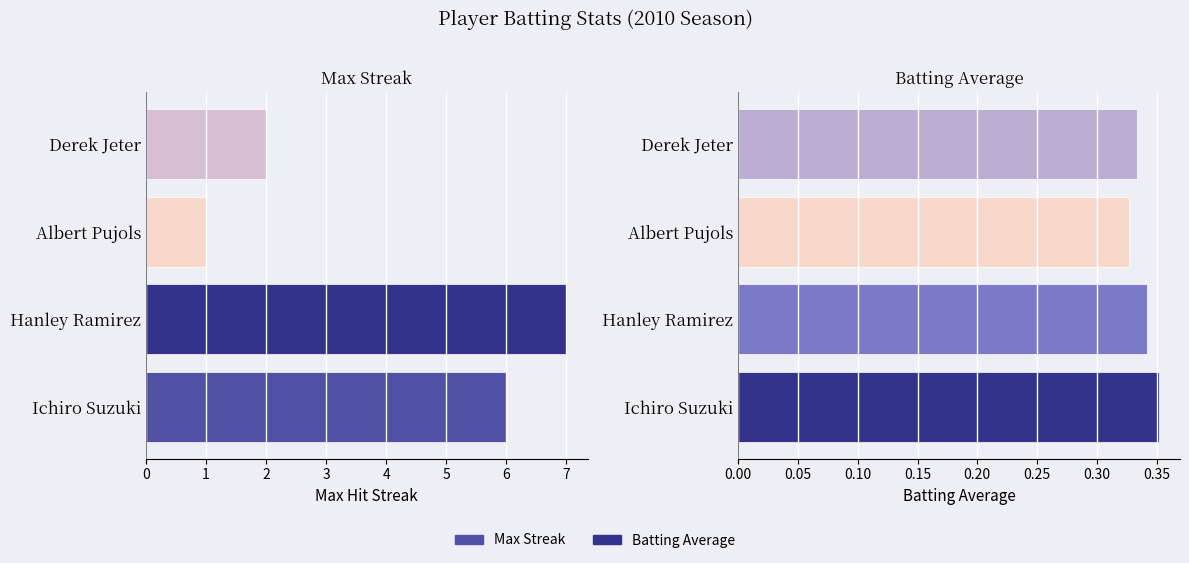

What is the sum of all Max Streak values?

16.0